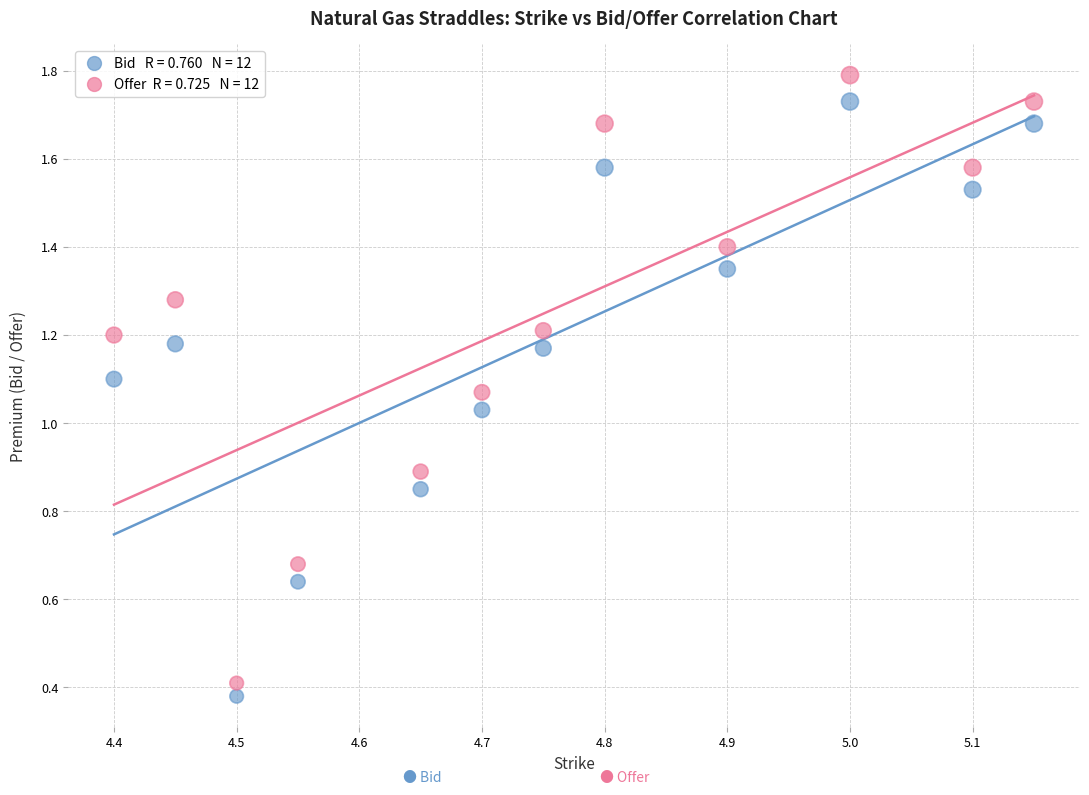

How many data points are displayed?

24